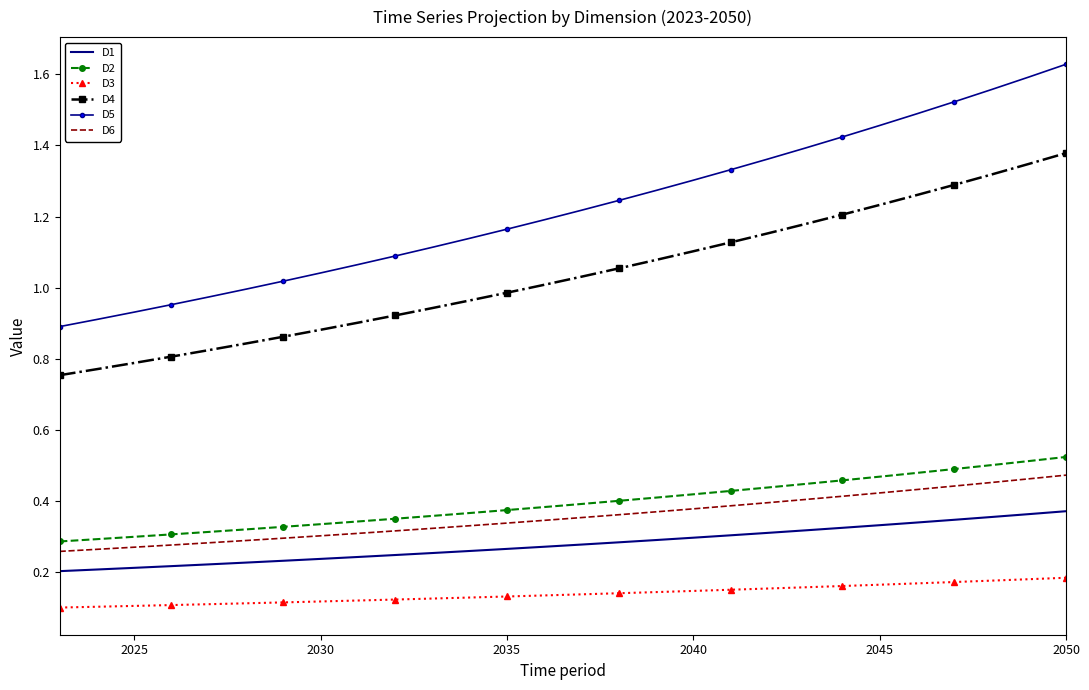

Which series has the largest total across all categories?

D5